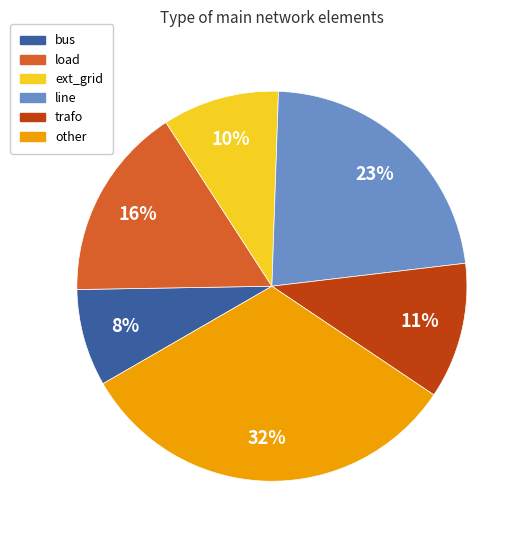

Is the sum of line and ext_grid greater than half?

No